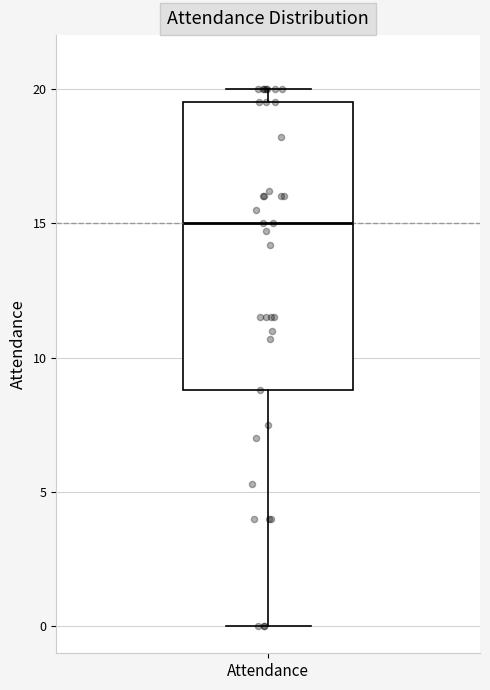

Where does the lower whisker of the box for Attendance end on the y-axis? The values are not printed on the chart, so give them approximately, as read against the axis.

0.0